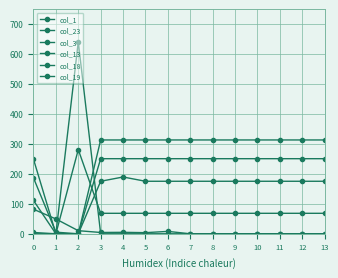

Does the chart display data point markers on the line(s)?

Yes